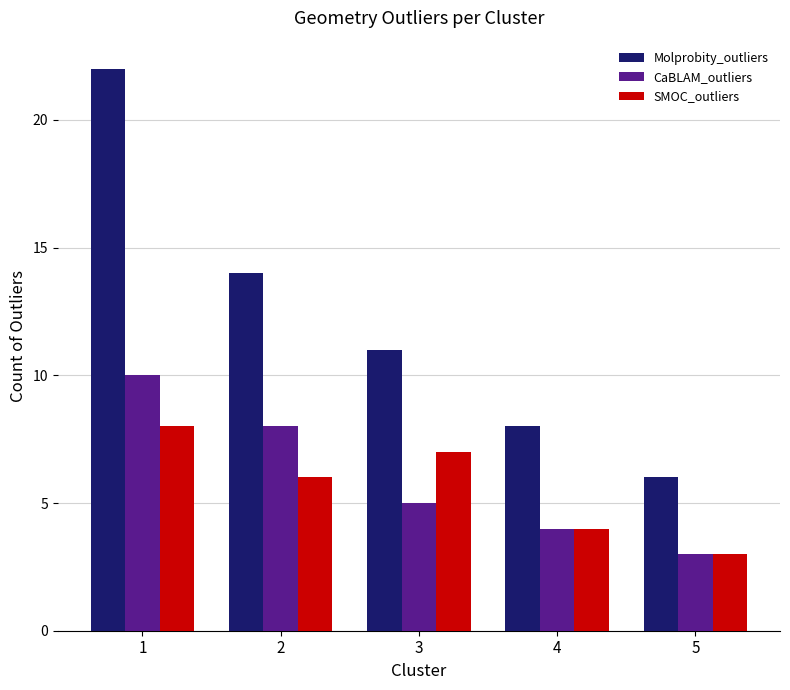

At which category is the sum across all series the highest?

1